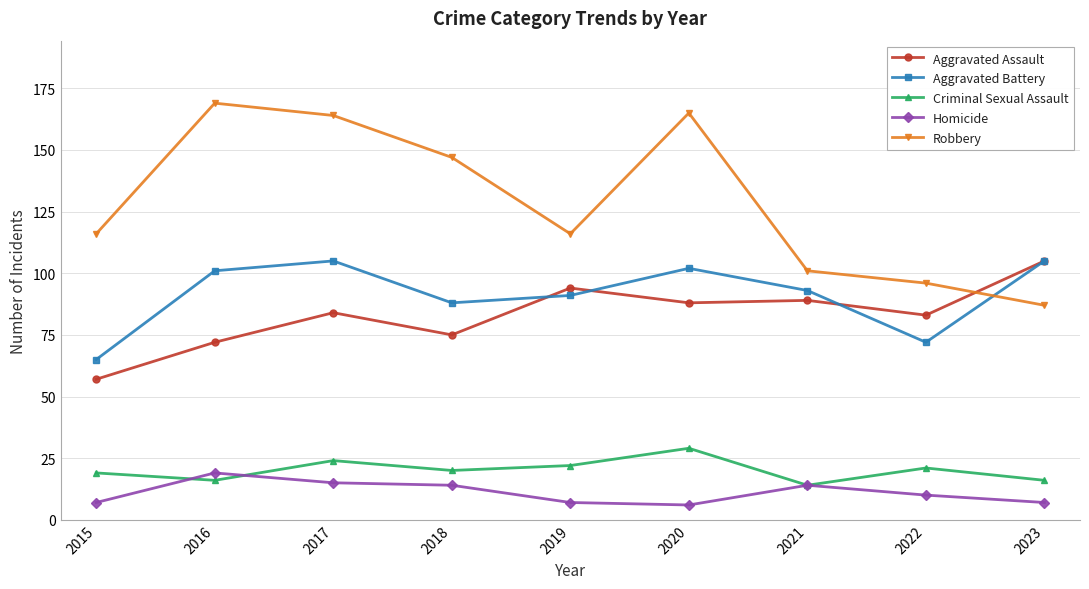

Is it true that Aggravated Assault equals 72 at 2016?

True